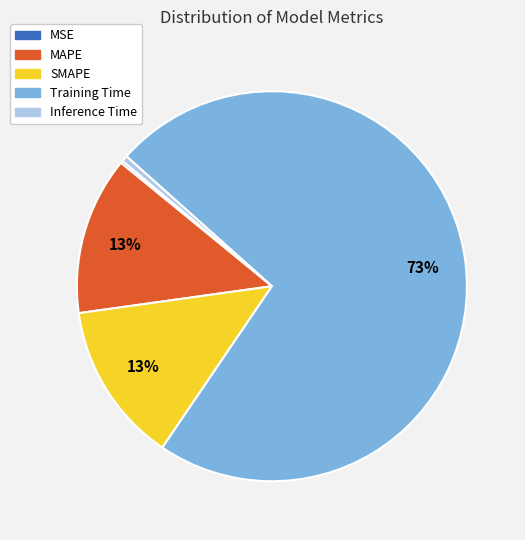

What is the largest slice in the pie chart?

Training Time